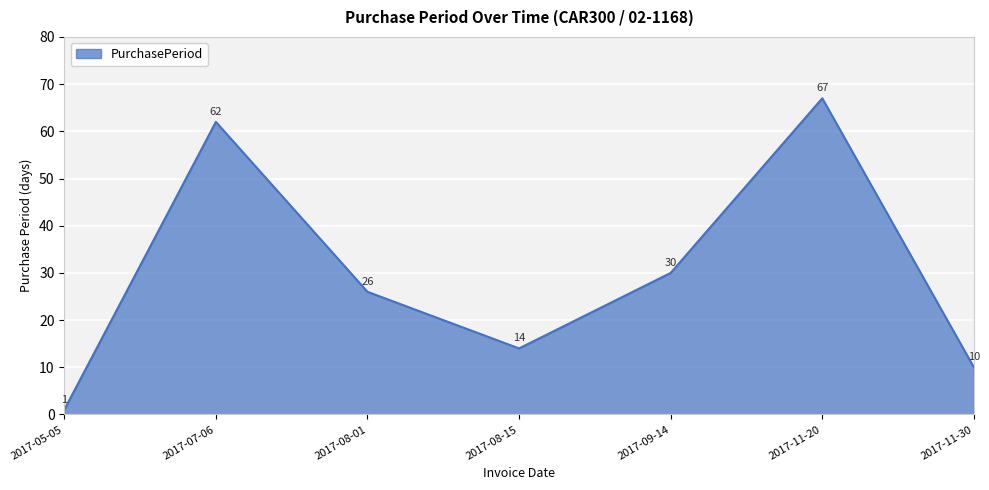

Rank the categories by value from lowest to highest.

2017-05-05, 2017-11-30, 2017-08-15, 2017-08-01, 2017-09-14, 2017-07-06, 2017-11-20